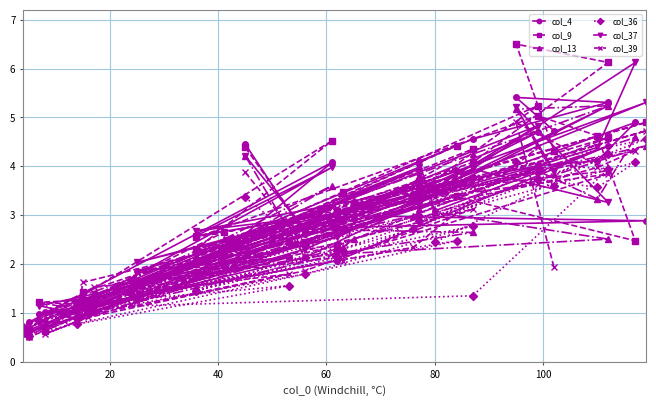

In col_9, how many points are higher than both neighbors (excluding endpoints)?

12